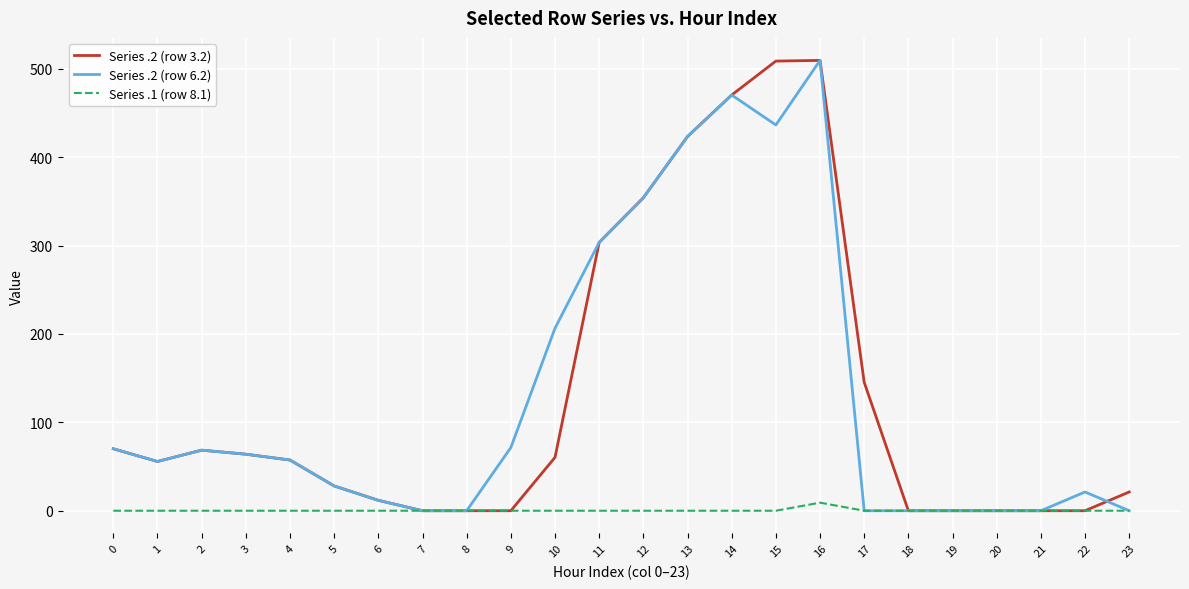

What is the greatest value displayed?

509.6